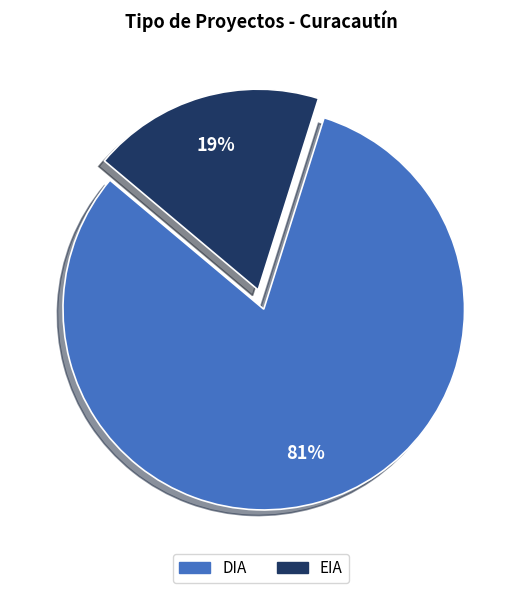

How many segments does this pie chart have?

2